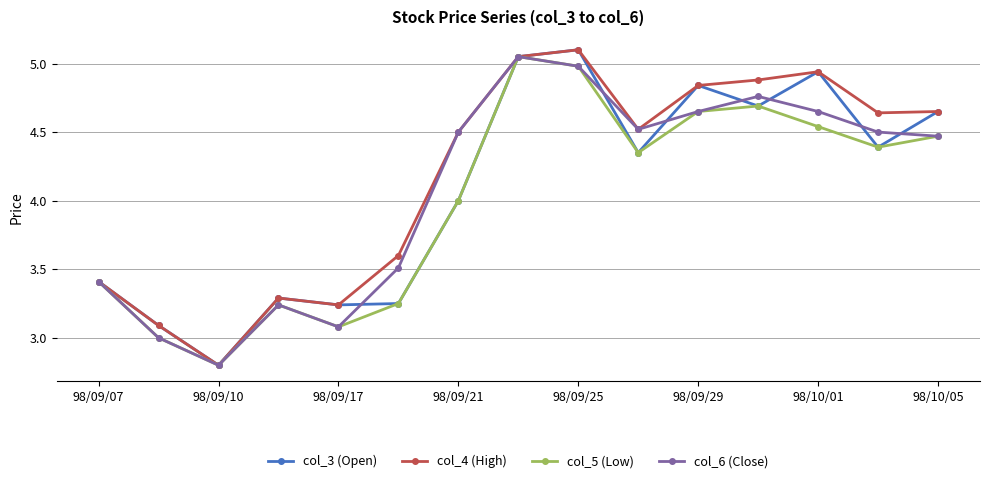

What is the greatest value displayed?

5.1